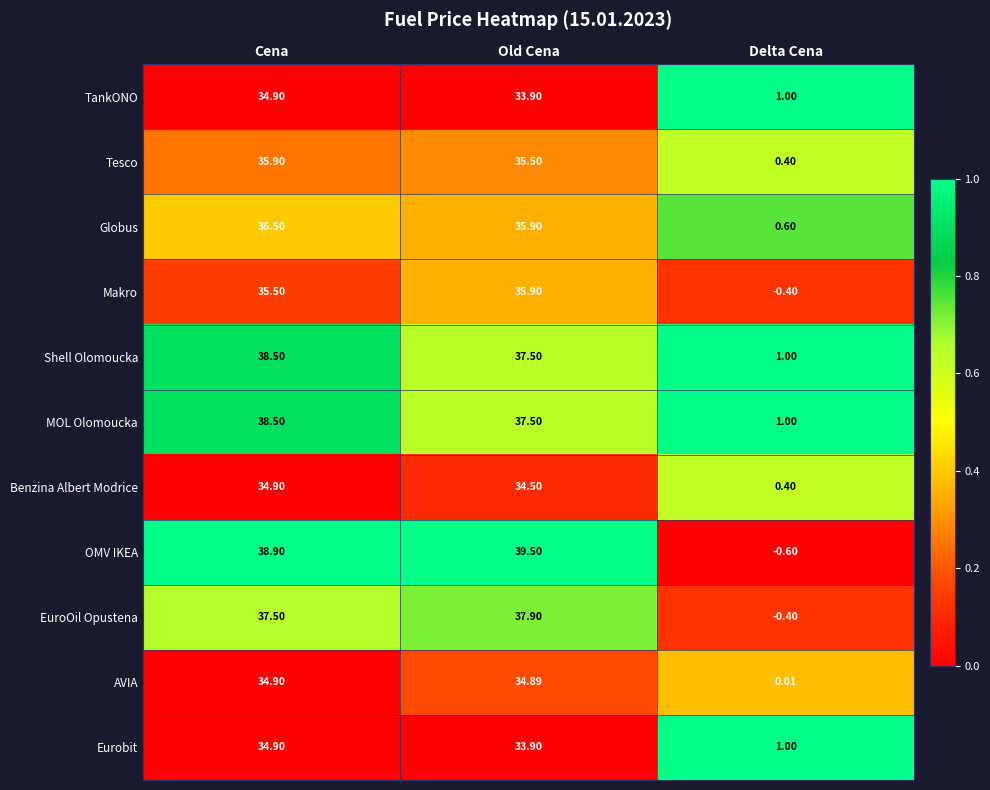

What is the total value across all series at Cena?

400.9